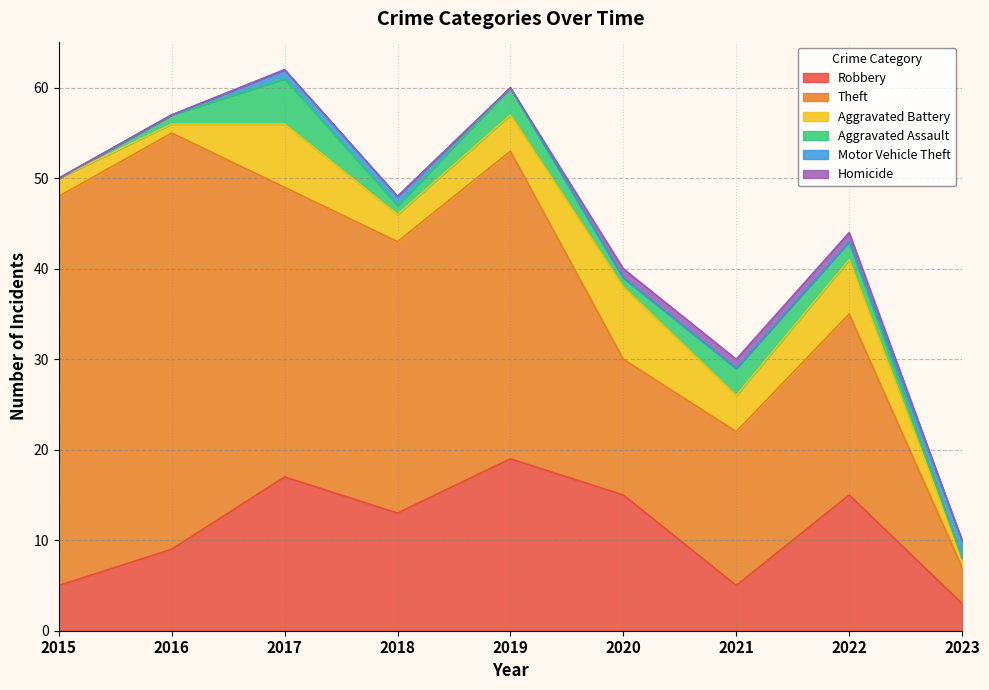

How many lines are shown in the chart?

6